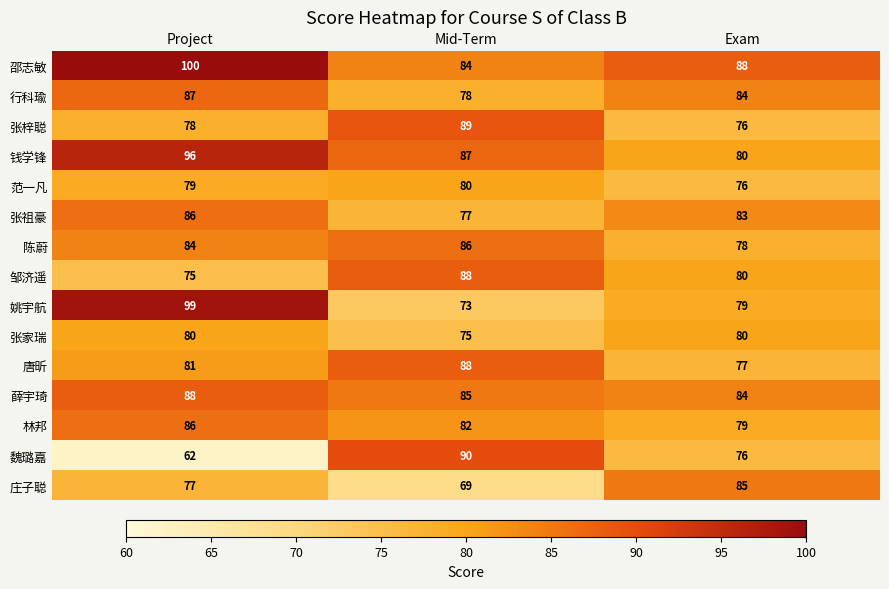

At which category is the sum across all series the highest?

Project